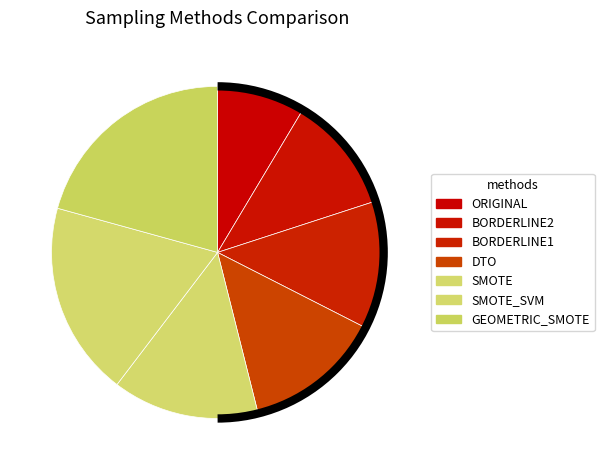

What percentage is NOT represented by SMOTE_SVM?

81.1%